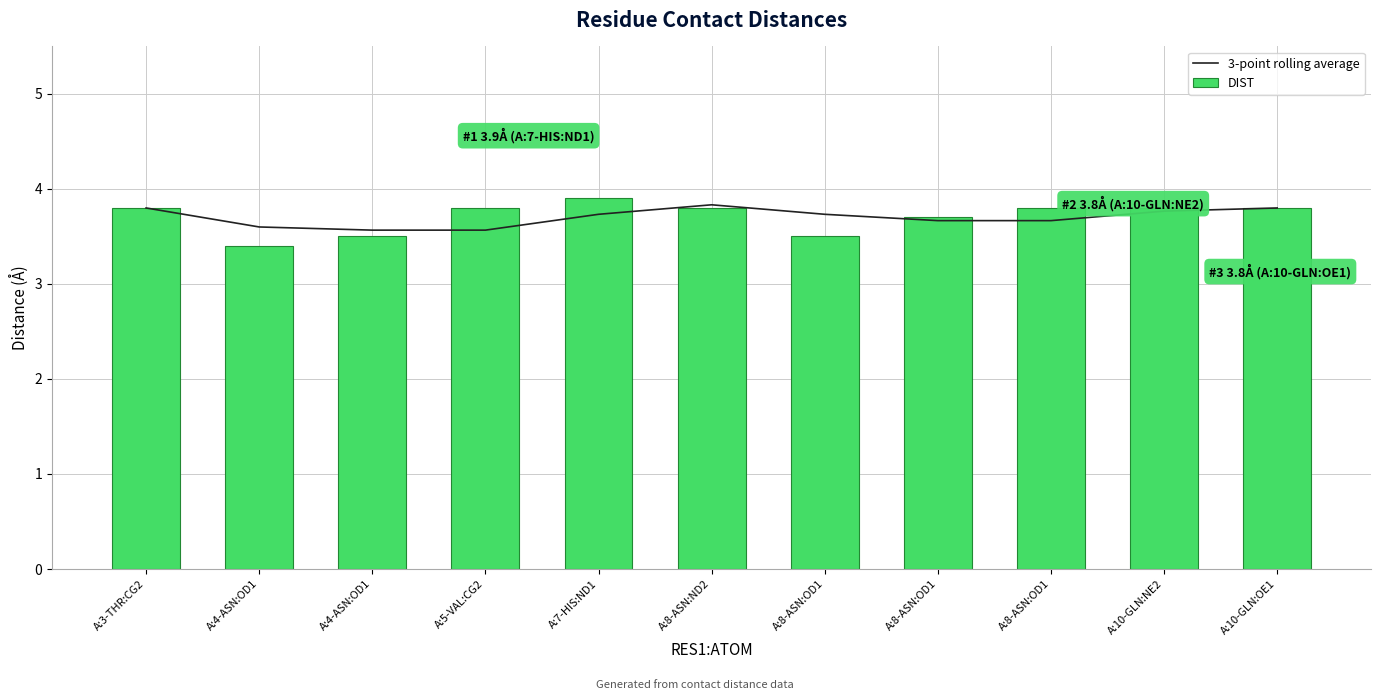

At which category is the sum across all series the highest?

A:7-HIS:ND1